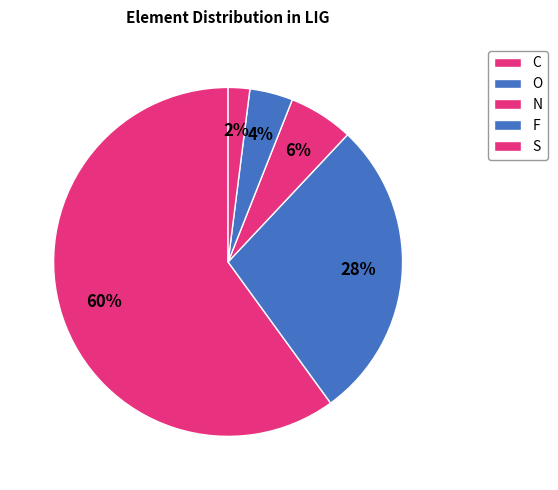

Approximately how many times larger is the value at F compared to N?

0.7